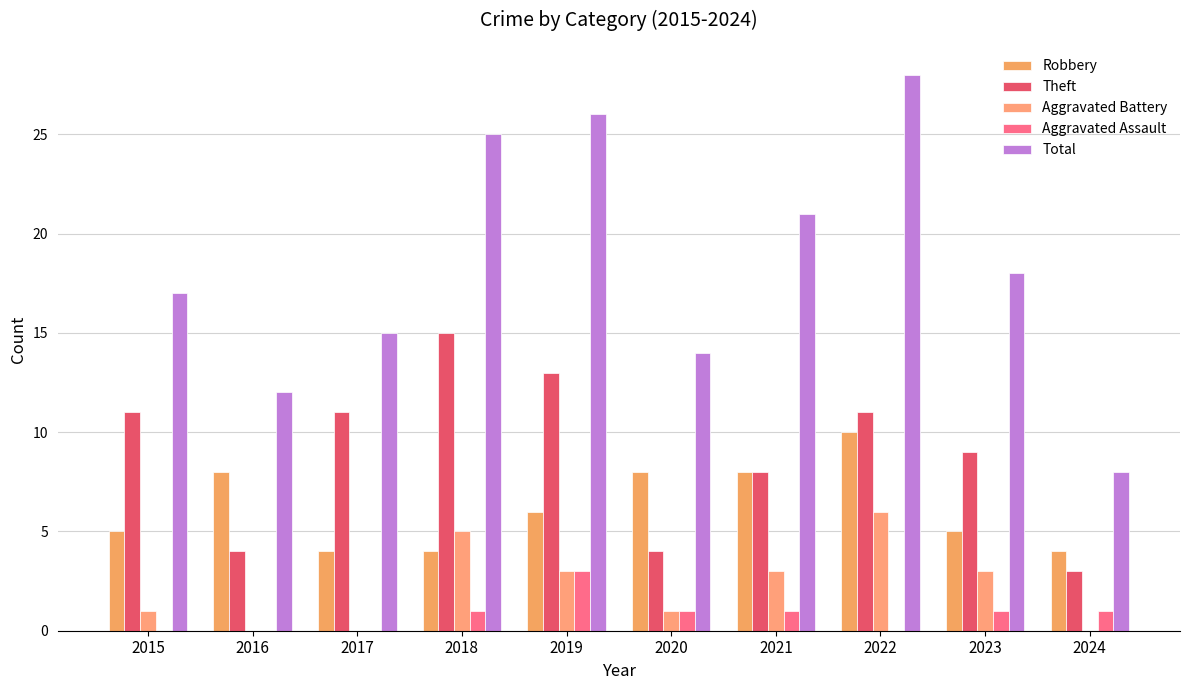

How many series are shown in this chart?

5